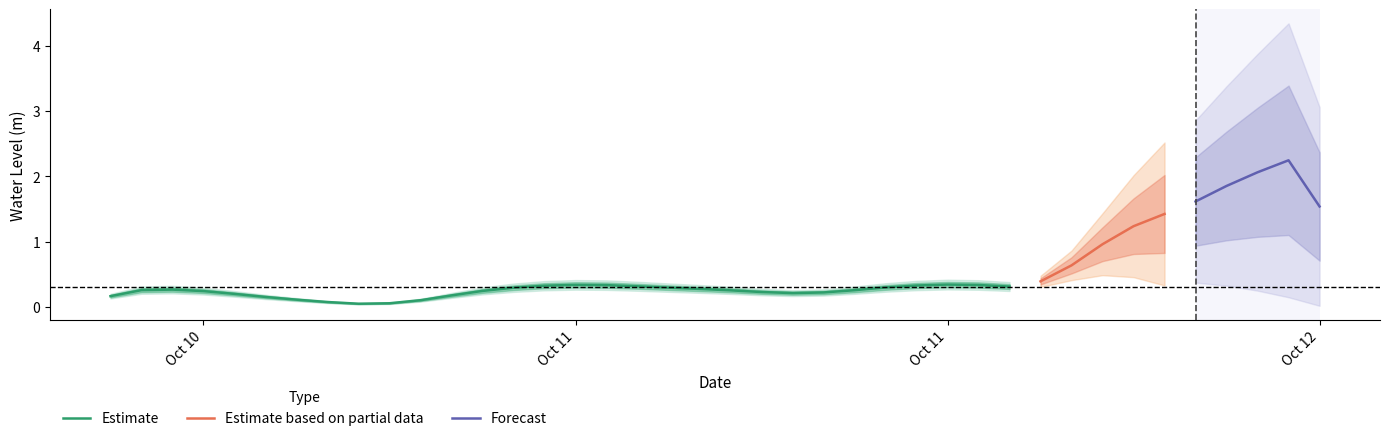

What is the sum of the values at 2024-10-10 15:00:00 and 2024-10-12 03:00:00?

2.6